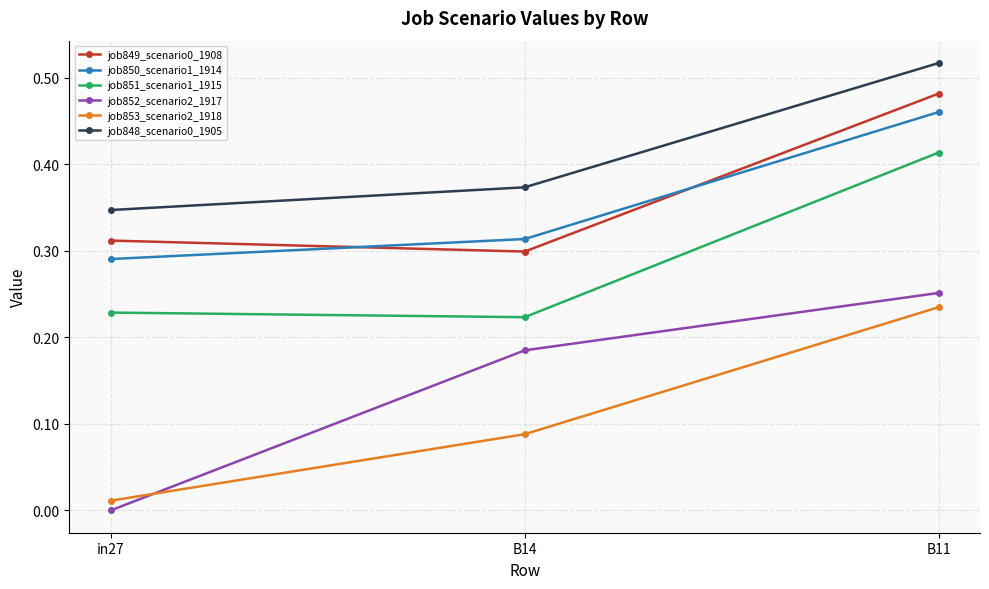

What is the sum of all job850_scenario1_1914 values?

1.1